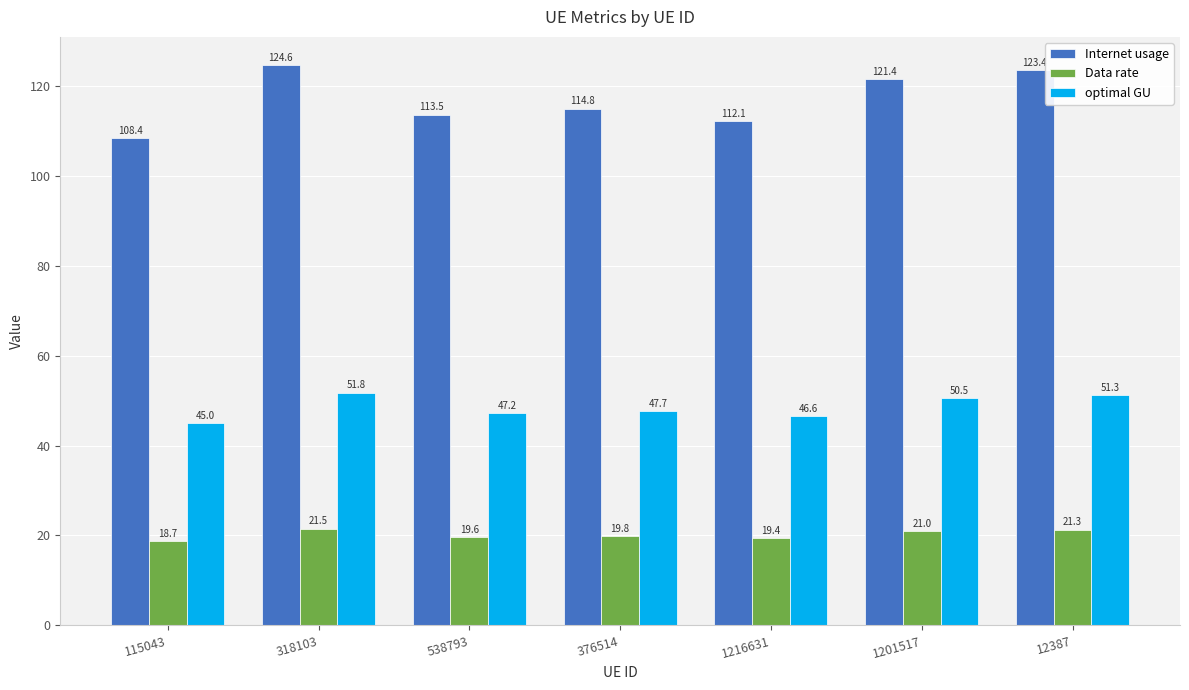

Rank the series by their average value, from lowest to highest.

Data rate, optimal GU, Internet usage